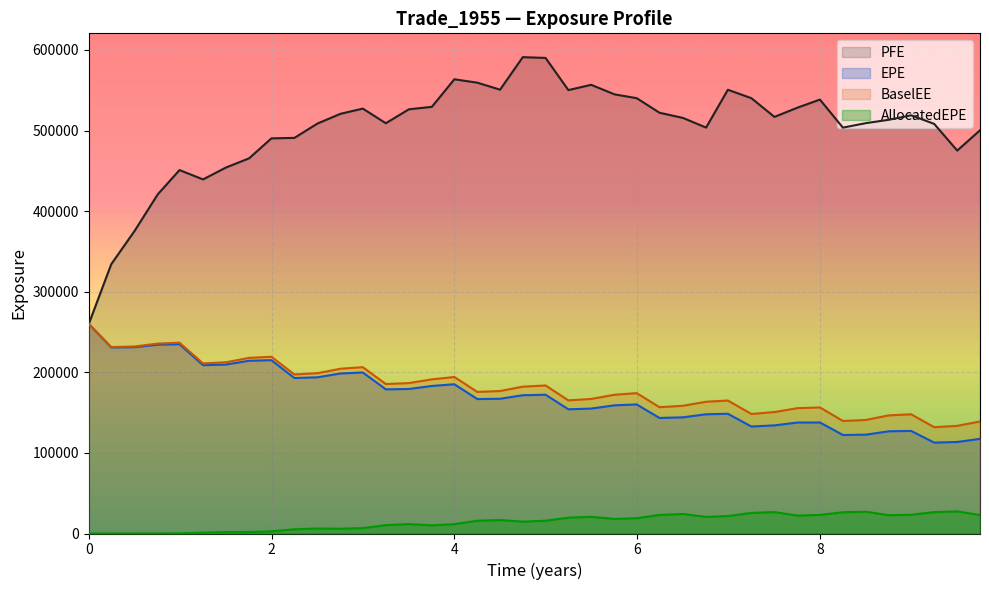

Which series has the largest total across all categories?

PFE